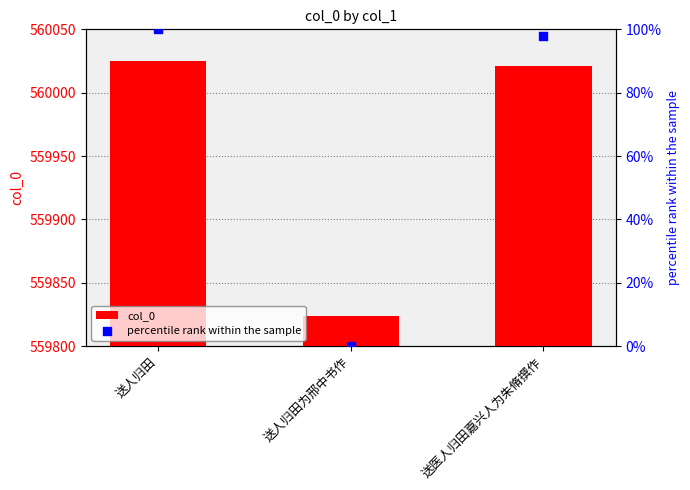

What are all the series names shown in the legend?

col_0, percentile rank within the sample